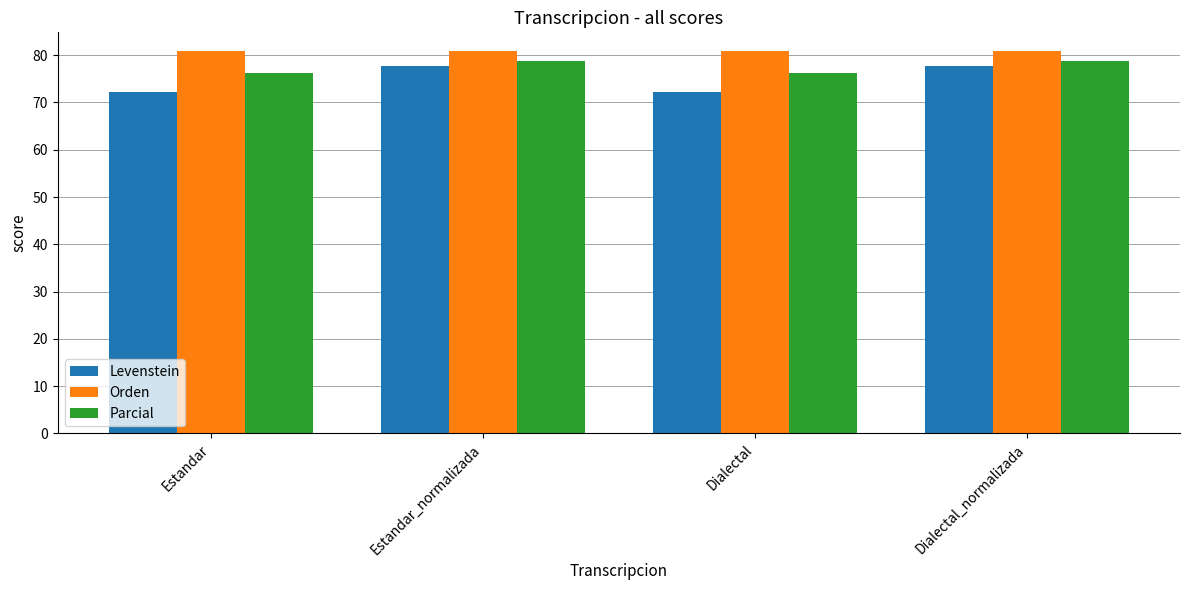

What is the label of the 4th bar from the left?

Dialectal_normalizada